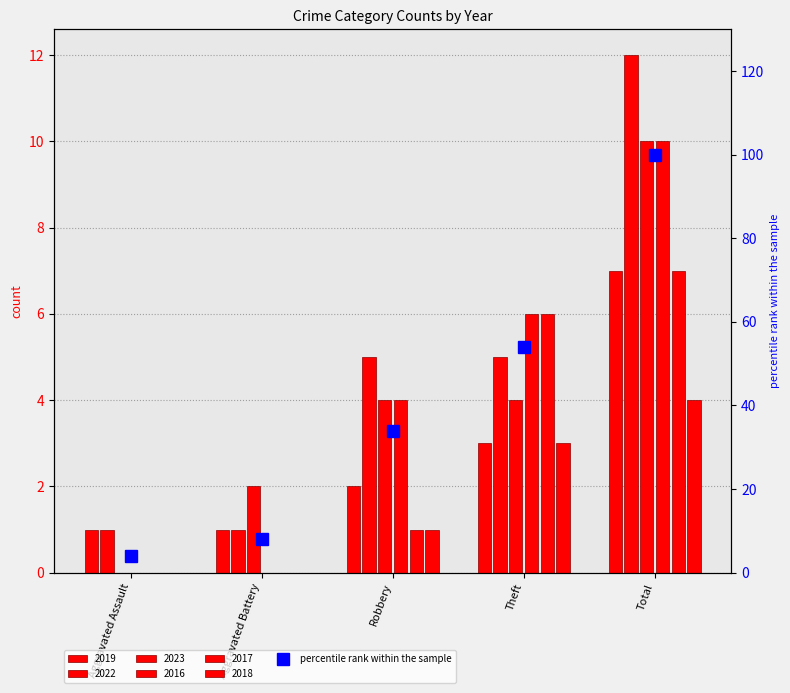

List the labels in order of value, smallest first.

Aggravated Assault, Aggravated Battery, Robbery, Theft, Total